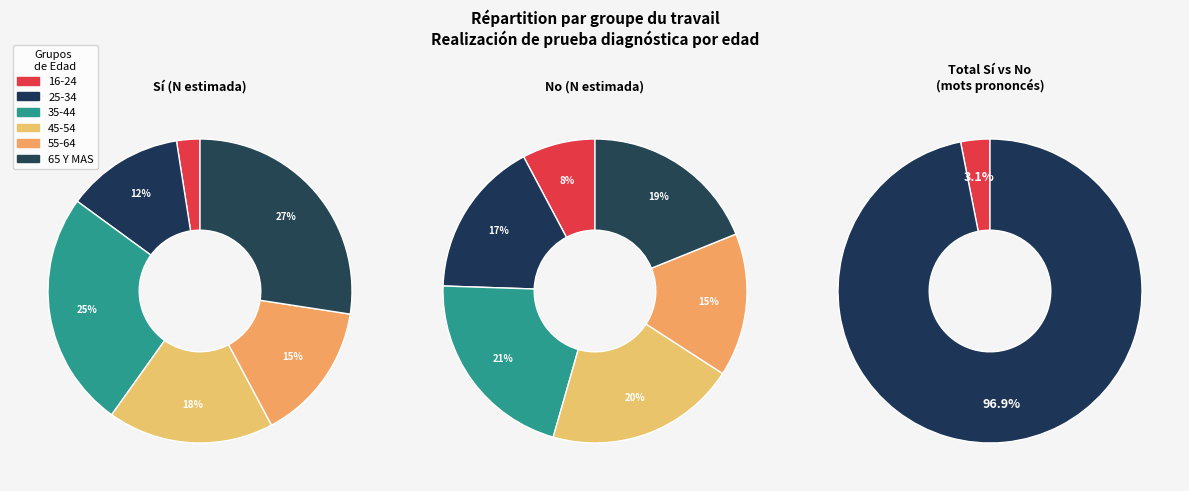

Does any single category account for the majority?

No